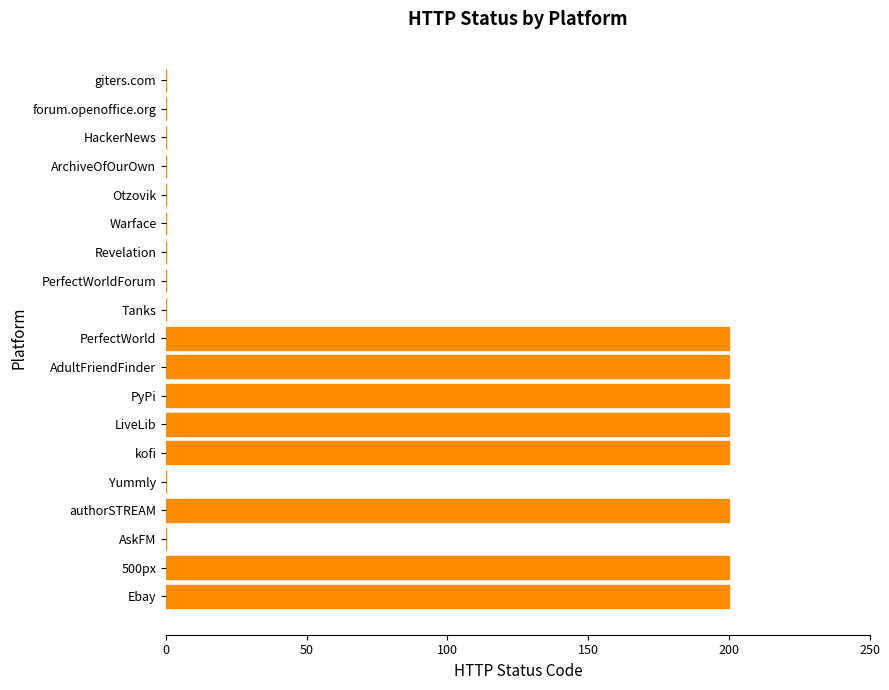

Reading bottom to top, what are all the values shown in this chart?

Ebay=200	500px=200	AskFM=0	authorSTREAM=200	Yummly=0	kofi=200	LiveLib=200	PyPi=200	AdultFriendFinder=200	PerfectWorld=200	Tanks=0	PerfectWorldForum=0	Revelation=0	Warface=0	Otzovik=0	ArchiveOfOurOwn=0	HackerNews=0	forum.openoffice.org=0	giters.com=0